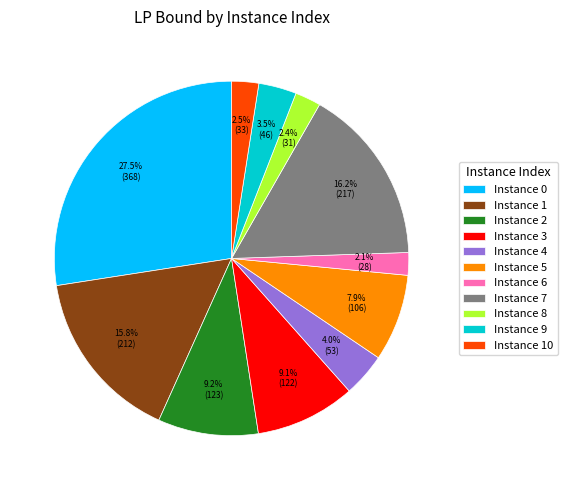

Is the sum of Instance 2 and Instance 1 greater than half?

No